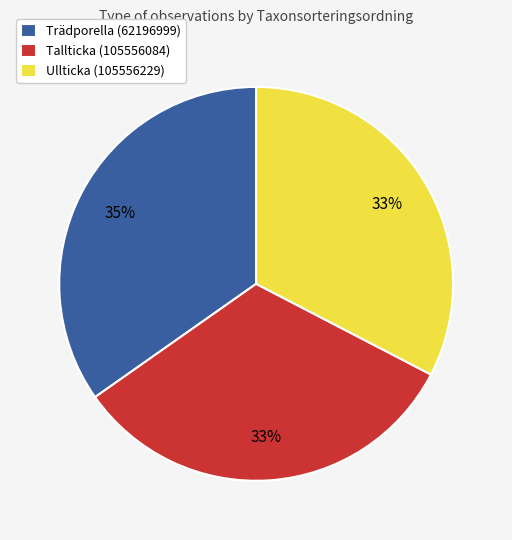

What is the ratio of the value at Tallticka (105556084) to the value at Trädporella (62196999)?

0.9